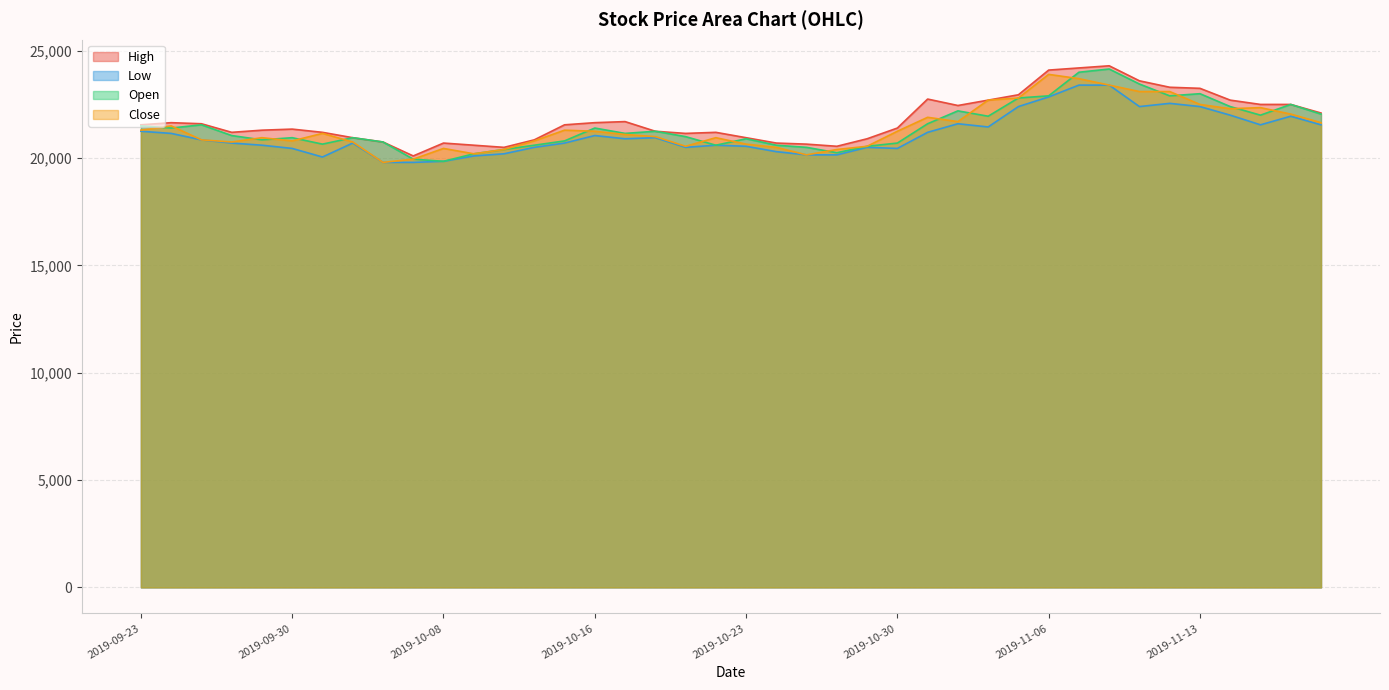

Rank the series by their maximum value, from highest to lowest.

High, Open, Close, Low